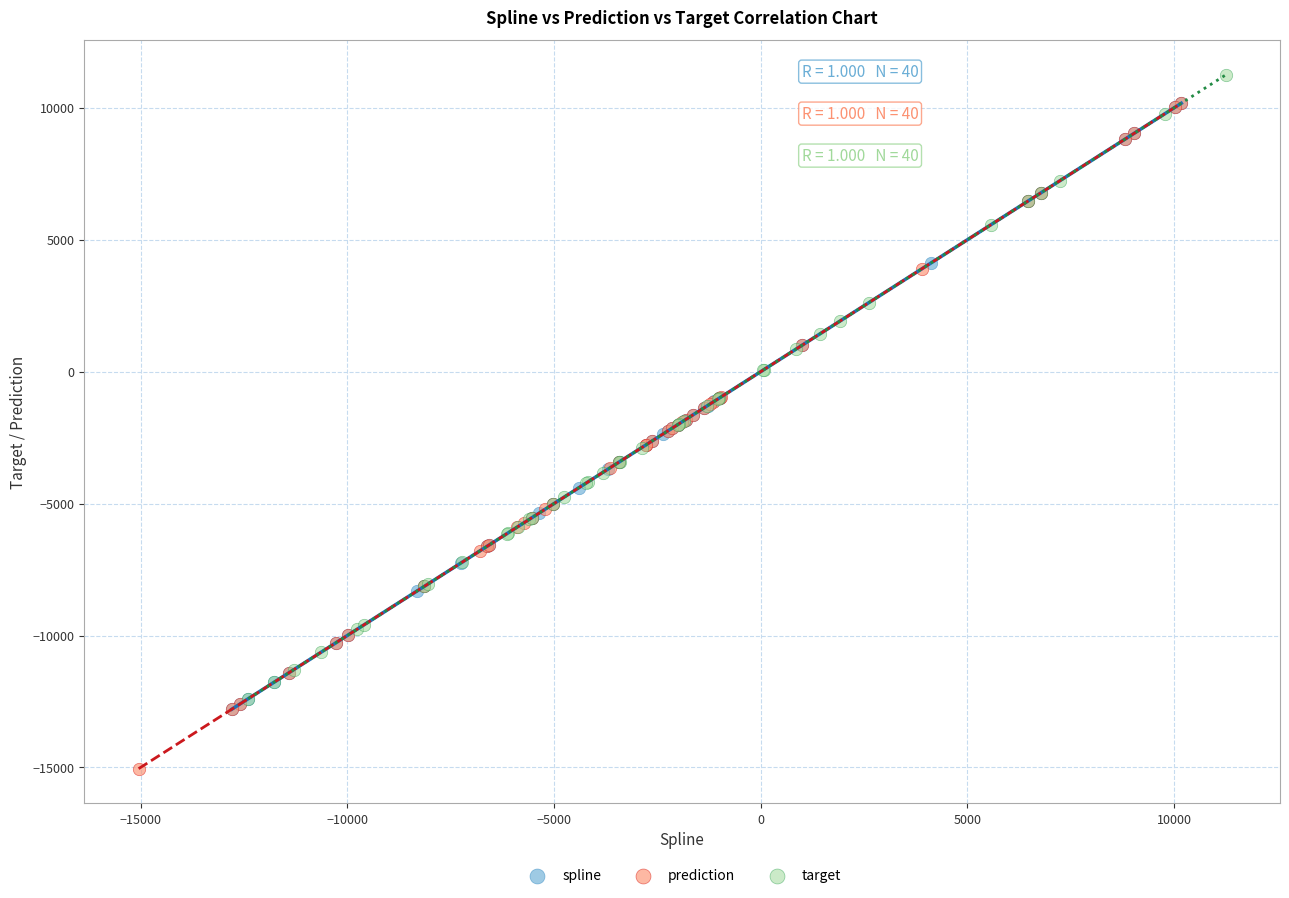

Which series has the largest Y range (max minus min)?

prediction